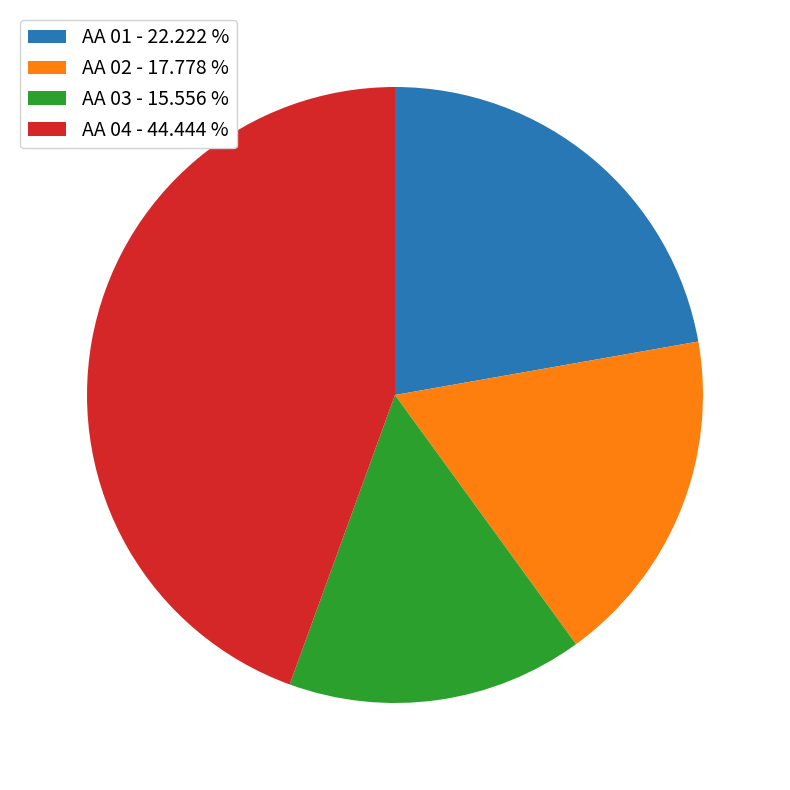

Is the sum of AA 01 - 22.222 % and AA 03 - 15.556 % greater than half?

No